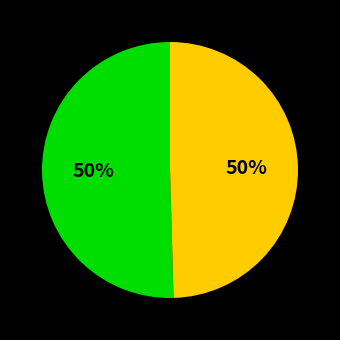

To the nearest percent, what is the average slice percentage?

50%